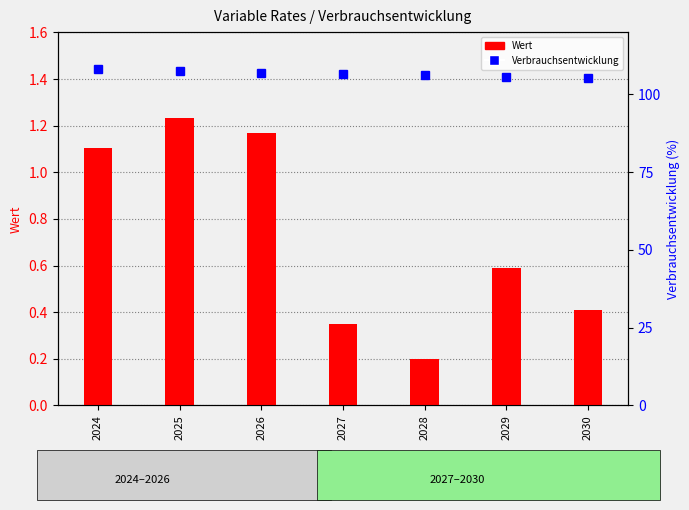

Is it true that Verbrauchsentwicklung equals 107.4 at 2025?

True